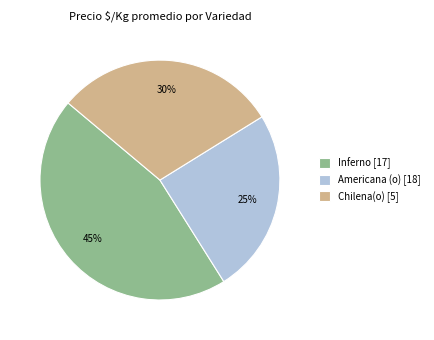

The Americana (o) [18] slice represents 25% of the pie. True or false?

True